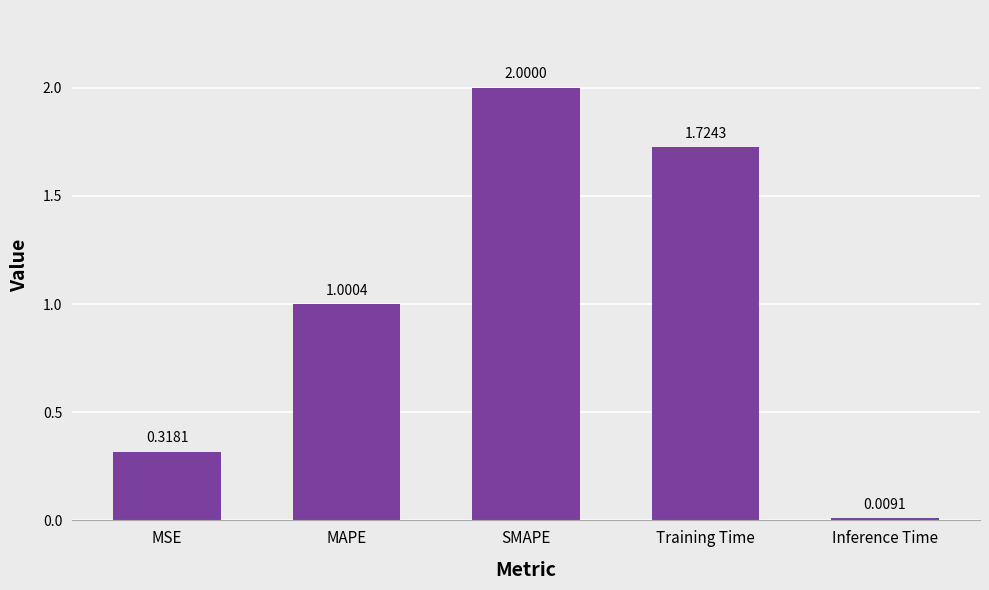

What is the approximate value at SMAPE?

2.0